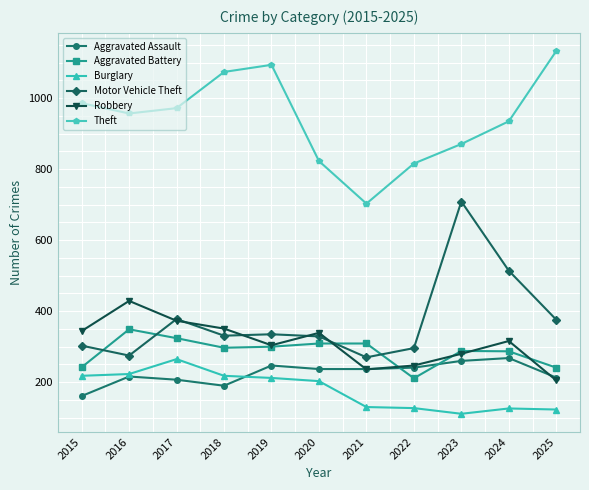

What is the value of the Theft point at the 5th from the left?

1094